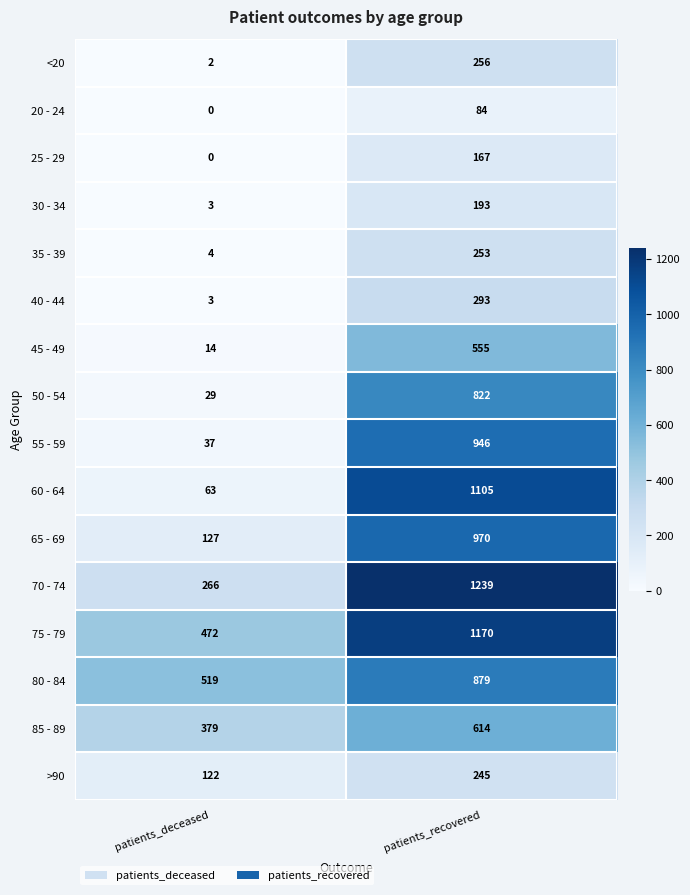

What value does the 55 - 59 series have at patients_deceased, to the nearest 50?

50